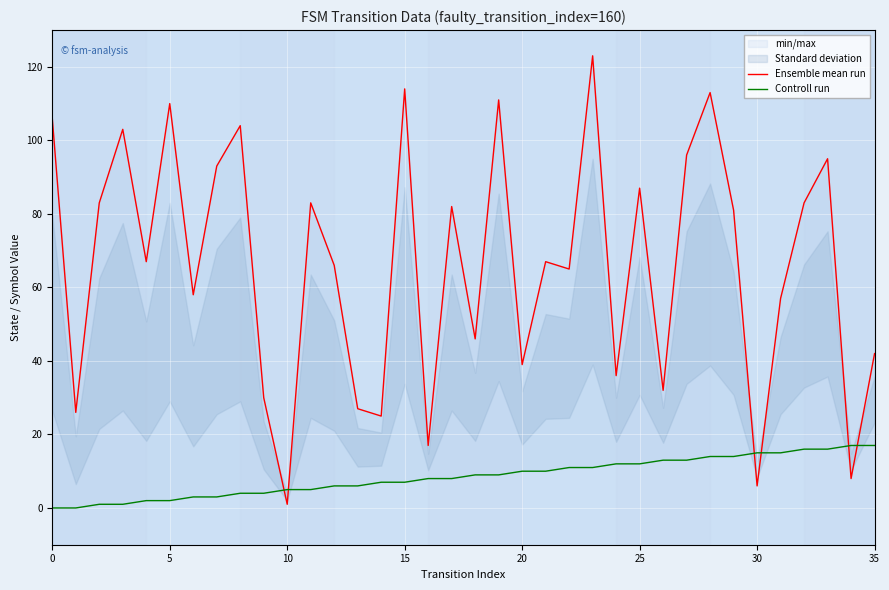

Between 9 and 35, which is larger?

35